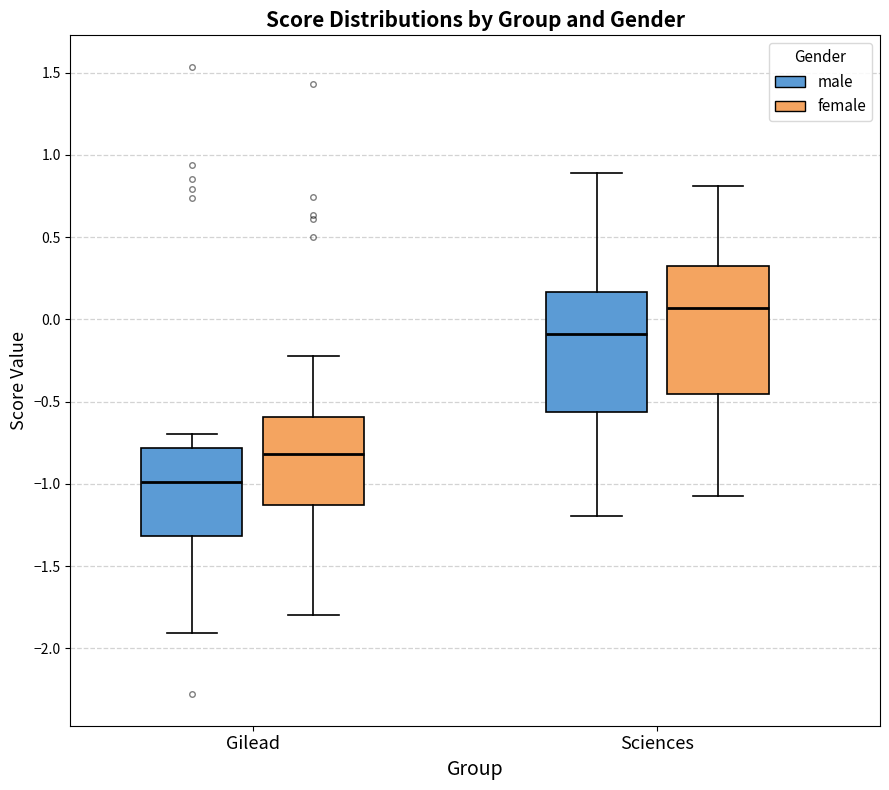

Reading left to right, transcribe this box plot: for each box, give where its median line is, the range the box spans, and where its two whiskers end, as read against the y-axis. The values are not printed on the chart, so give them approximately, as read against the axis.

Gilead (male): median -1.00, box -1.30 to -0.80, whiskers -1.90 to -0.70
Gilead (female): median -0.80, box -1.15 to -0.60, whiskers -1.80 to -0.20
Sciences (male): median -0.10, box -0.55 to 0.15, whiskers -1.20 to 0.90
Sciences (female): median 0.05, box -0.45 to 0.30, whiskers -1.05 to 0.80